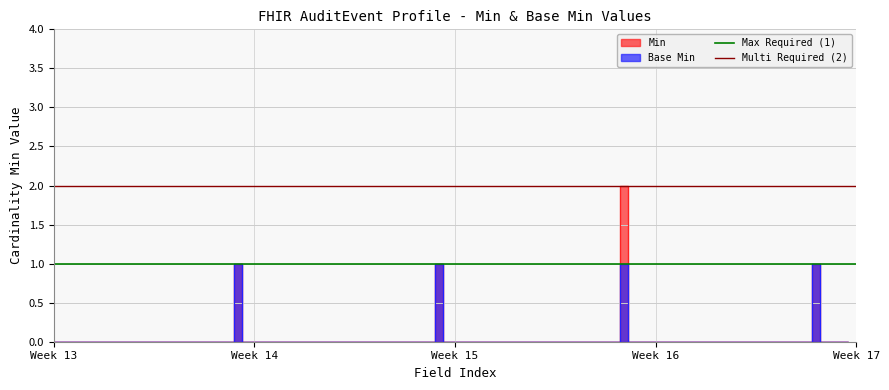

What is the difference between the highest and lowest values at Week 13?

1